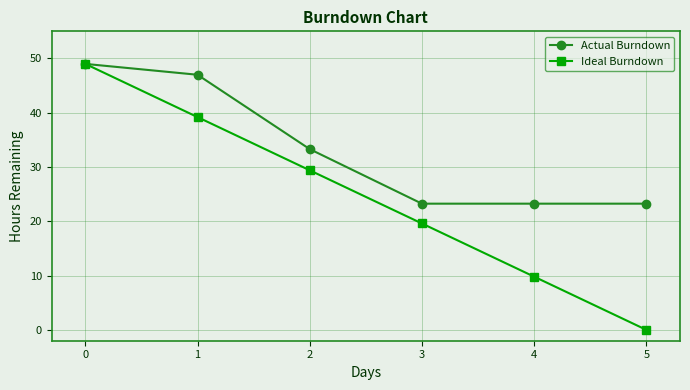

Rank the series at 4 from lowest to highest value.

Ideal Burndown, Actual Burndown